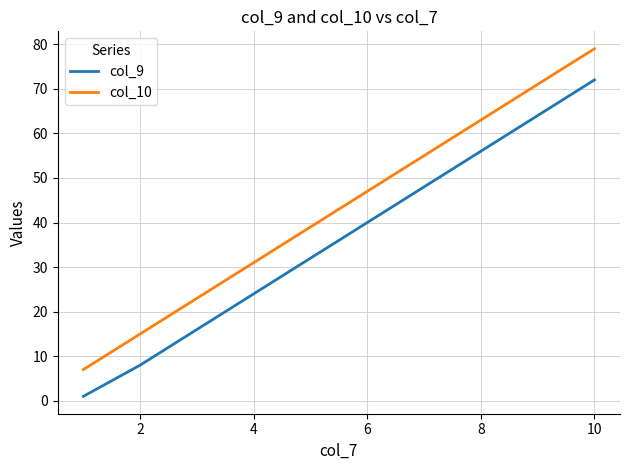

What is the maximum value shown in the chart?

79